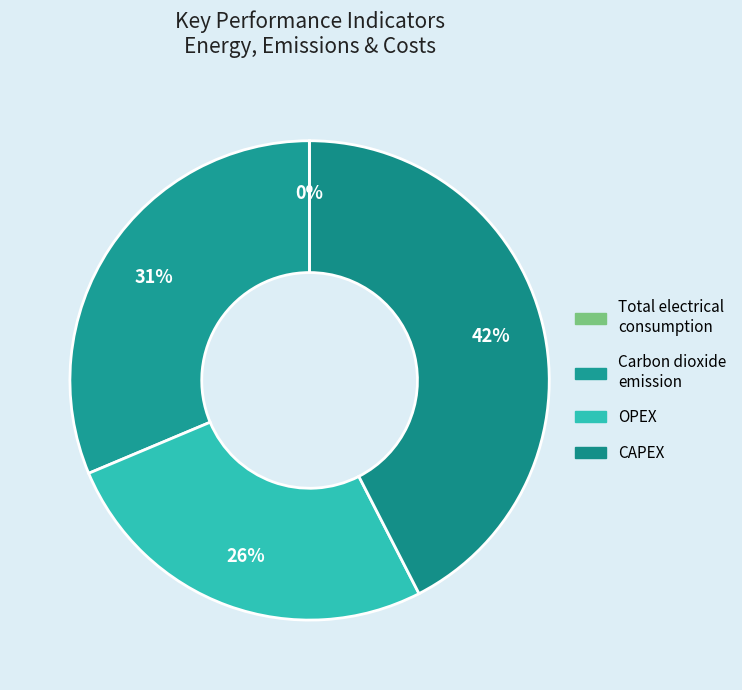

What is the smallest slice in the pie chart?

Total electrical consumption